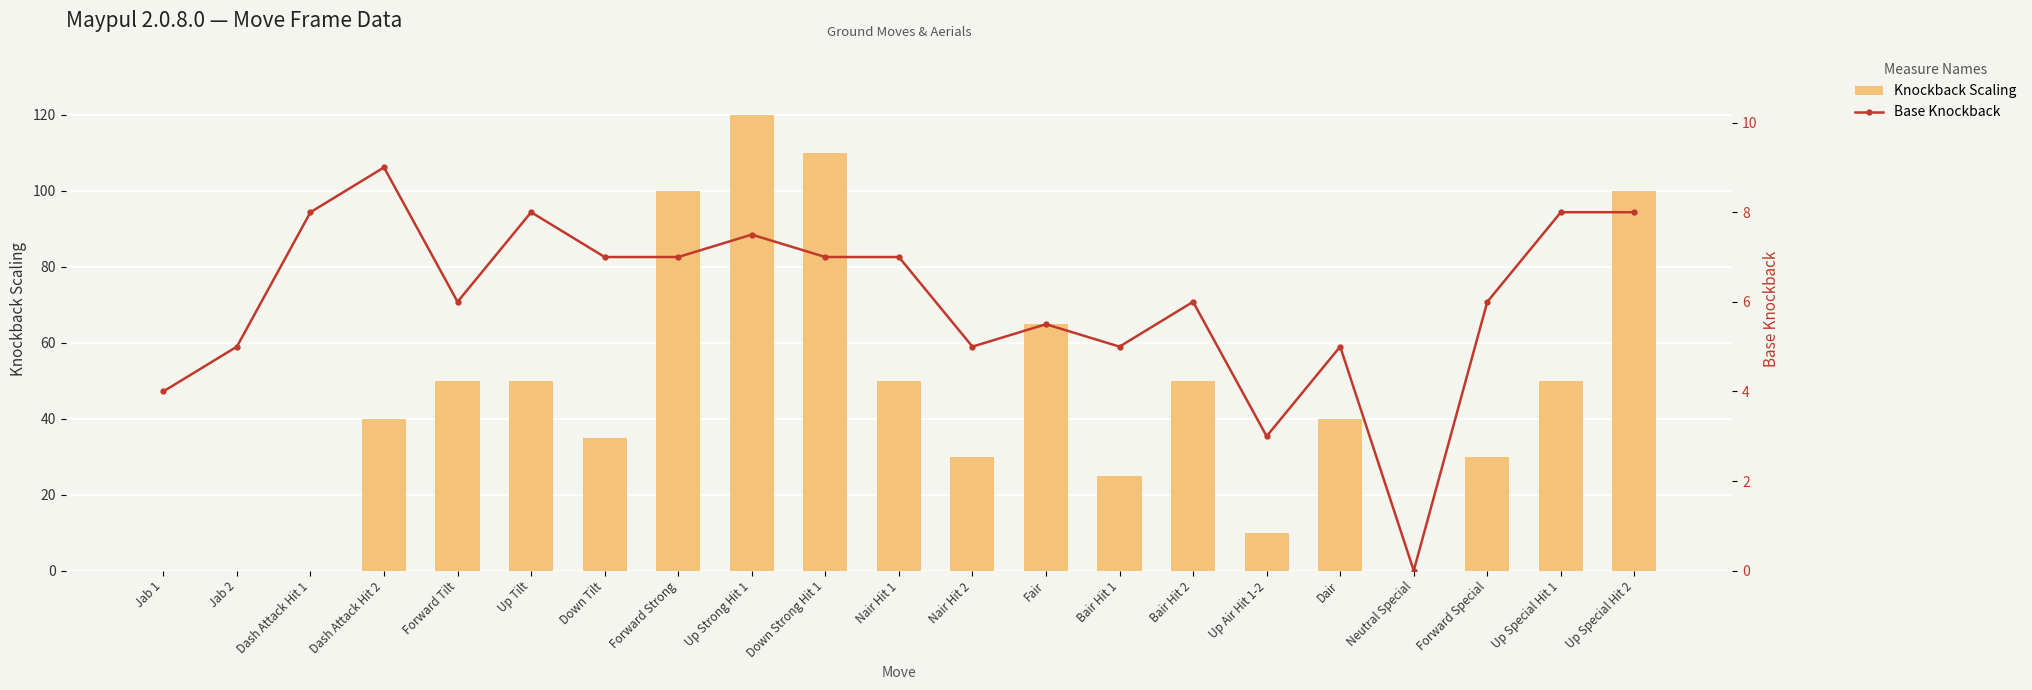

The Base Knockback series shows 8.2 at Jab 2. True or false?

False